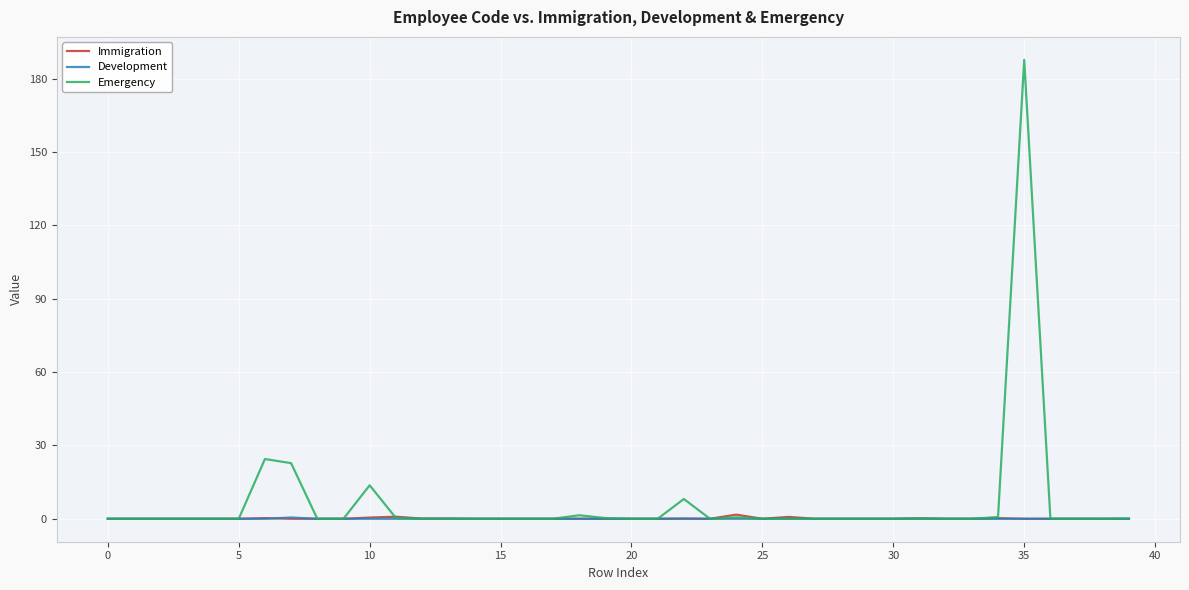

What is the sum of all Emergency values?

260.4